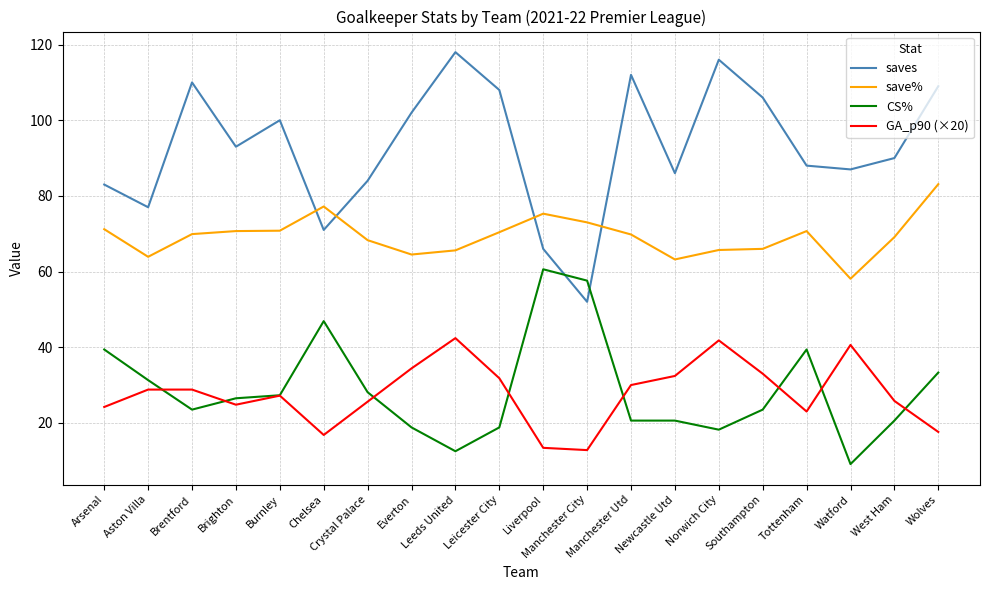

Where does the saves series first go above 93?

Brentford